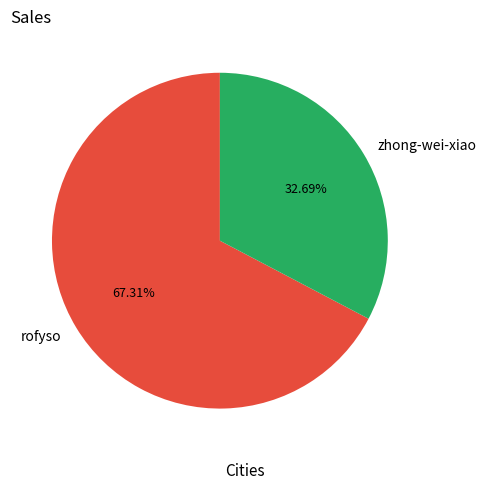

Which category accounts for the majority?

rofyso